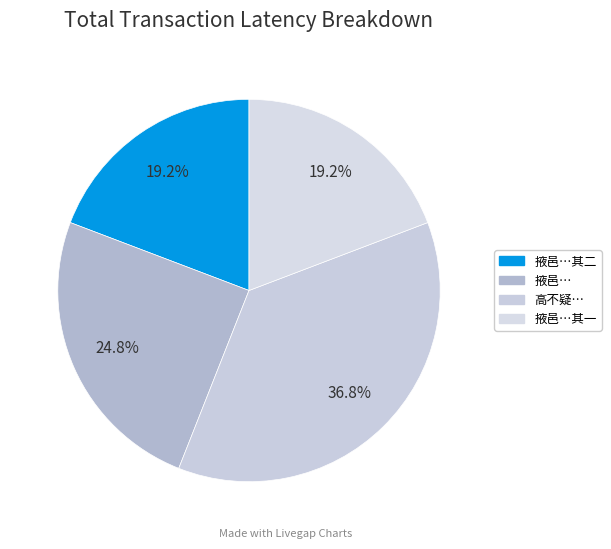

To the nearest percent, what is the difference between the largest and smallest slice percentages?

18%